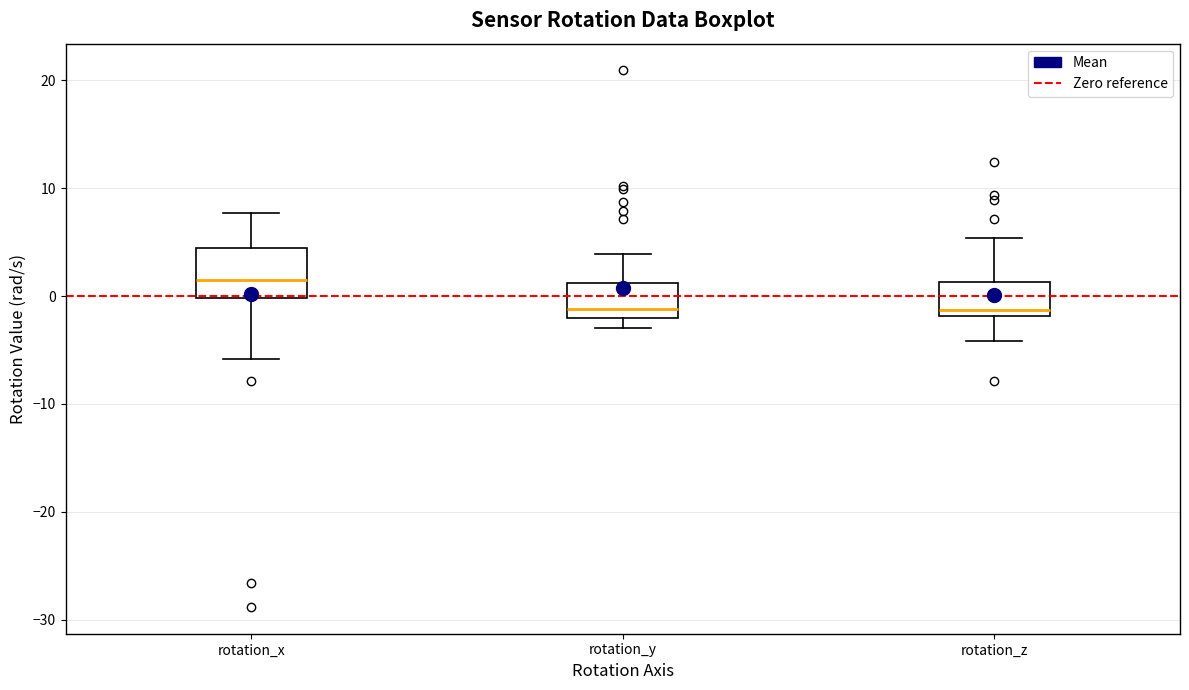

Which box is the tallest, from its lower edge to its upper edge?

rotation_x